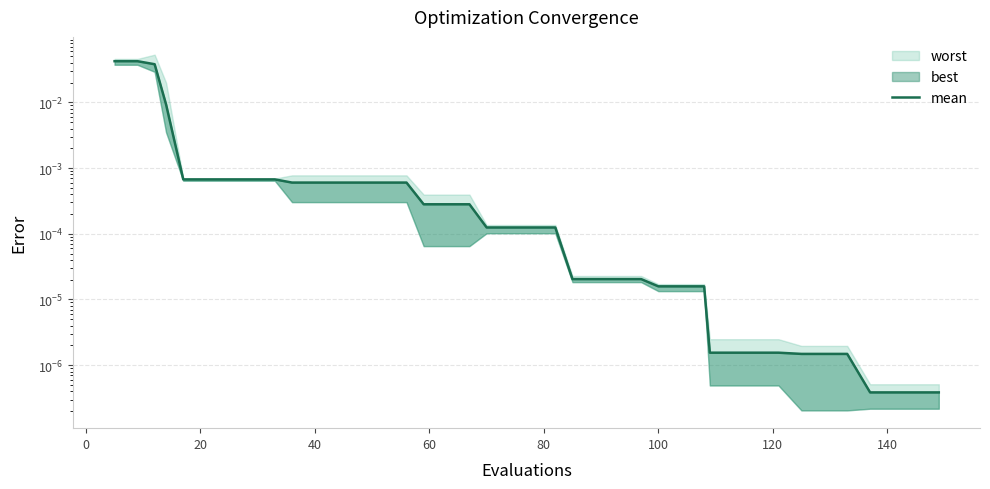

True or false: the data has more than 2 interior local peaks.

False